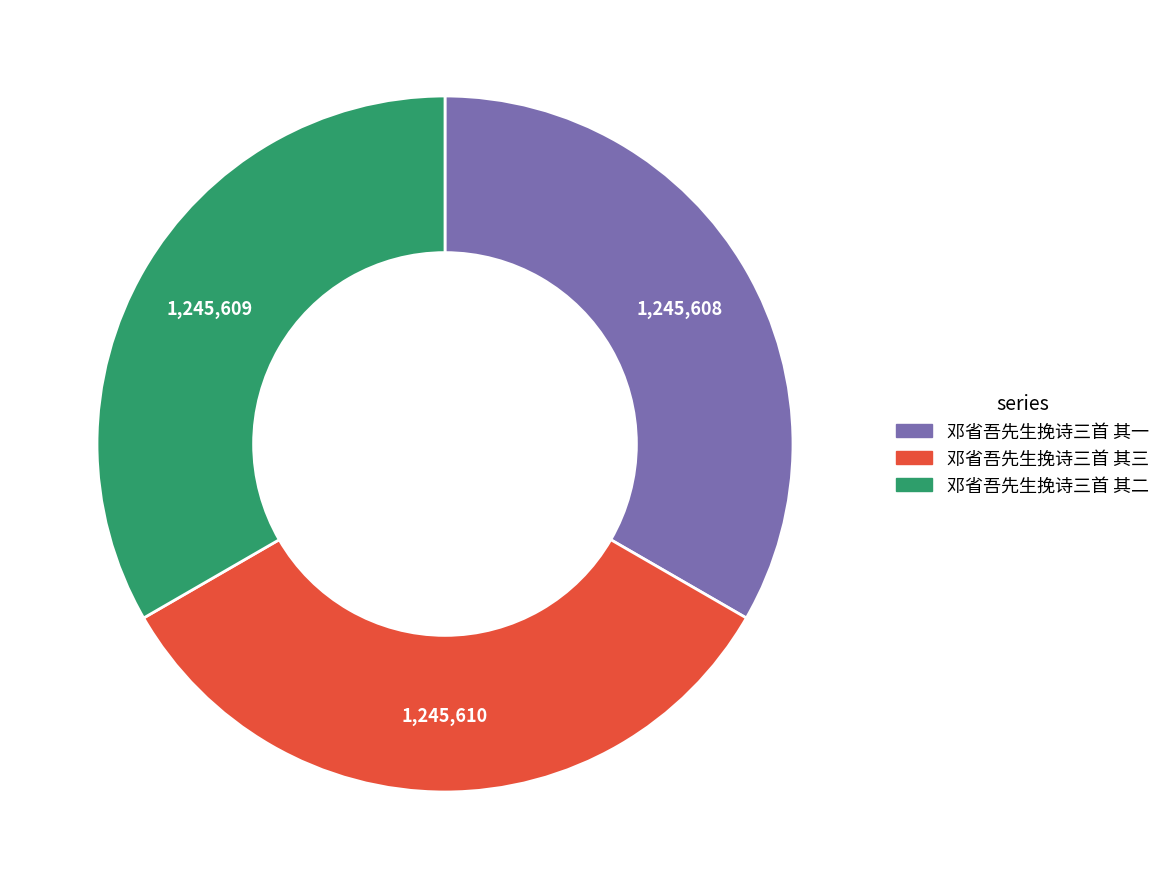

Approximately how many times larger is the value at 邓省吾先生挽诗三首 其二 compared to 邓省吾先生挽诗三首 其三?

1.0